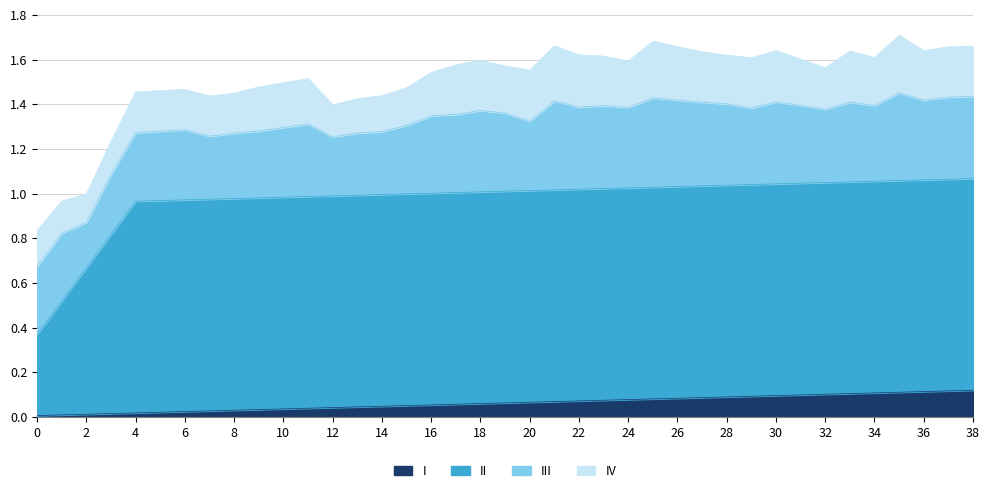

Which has a higher value, 20 or 19?

20